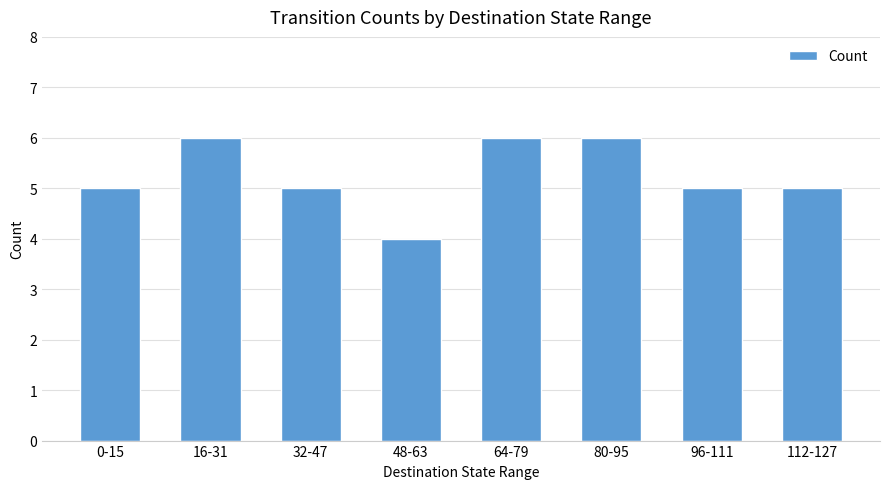

What is the maximum value shown in the chart?

6